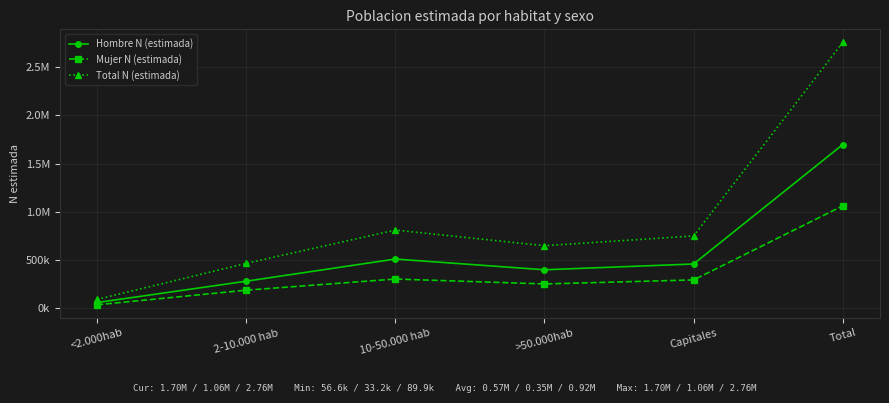

What is the difference between the highest and lowest values at 10-50.000 hab?

508628